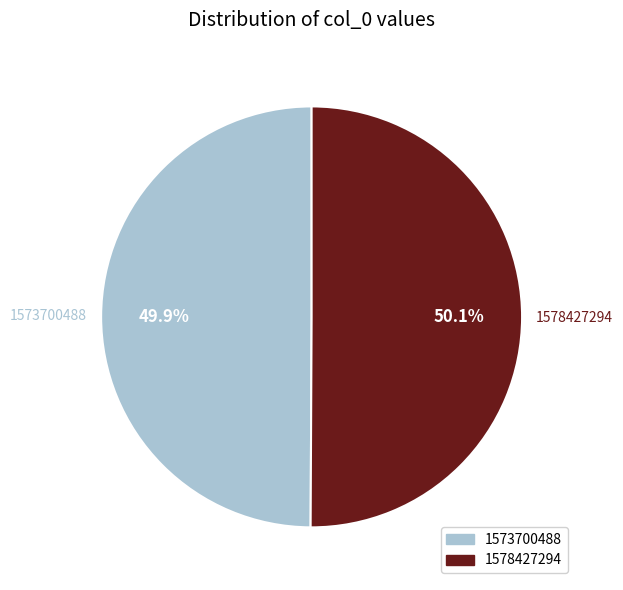

What percentage is the 1578427294 slice, to the nearest percent?

50%